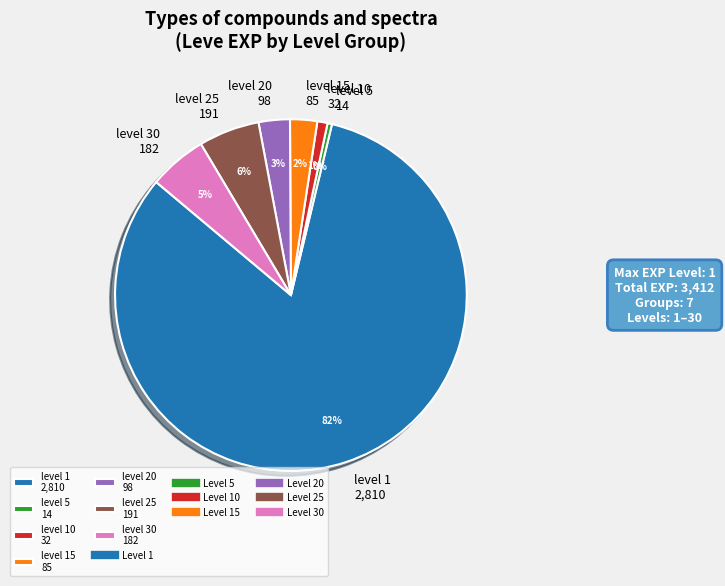

Count the number of slices in the pie.

7